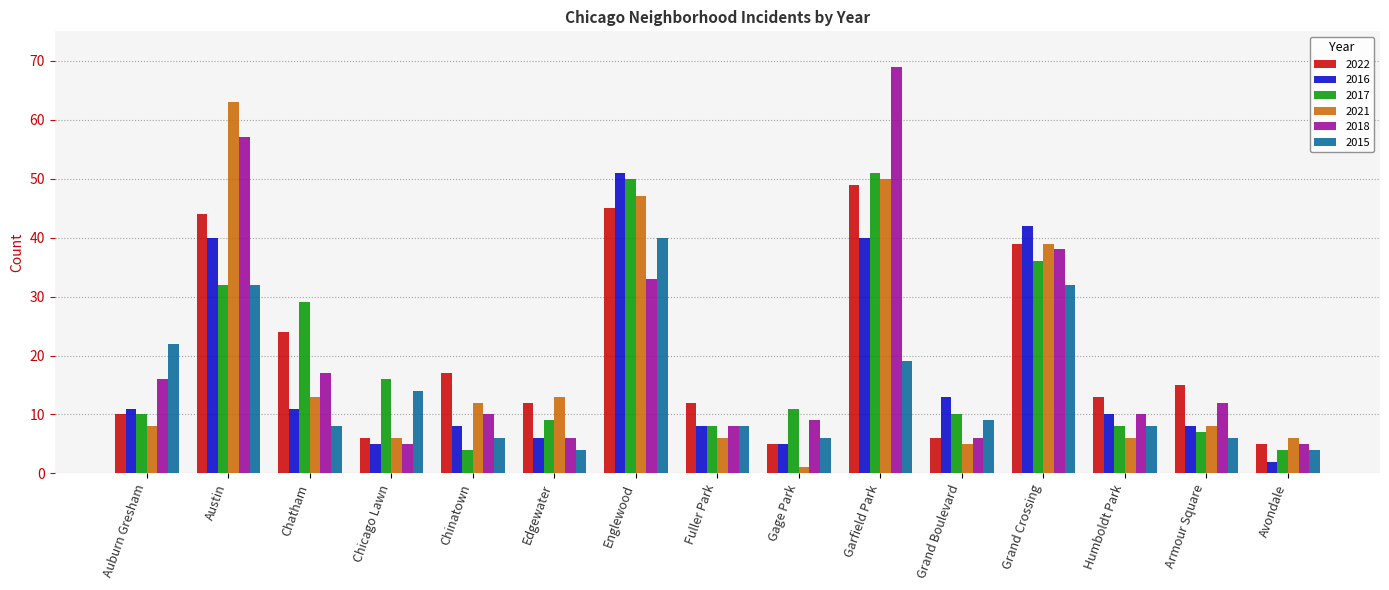

What is the greatest value displayed?

69